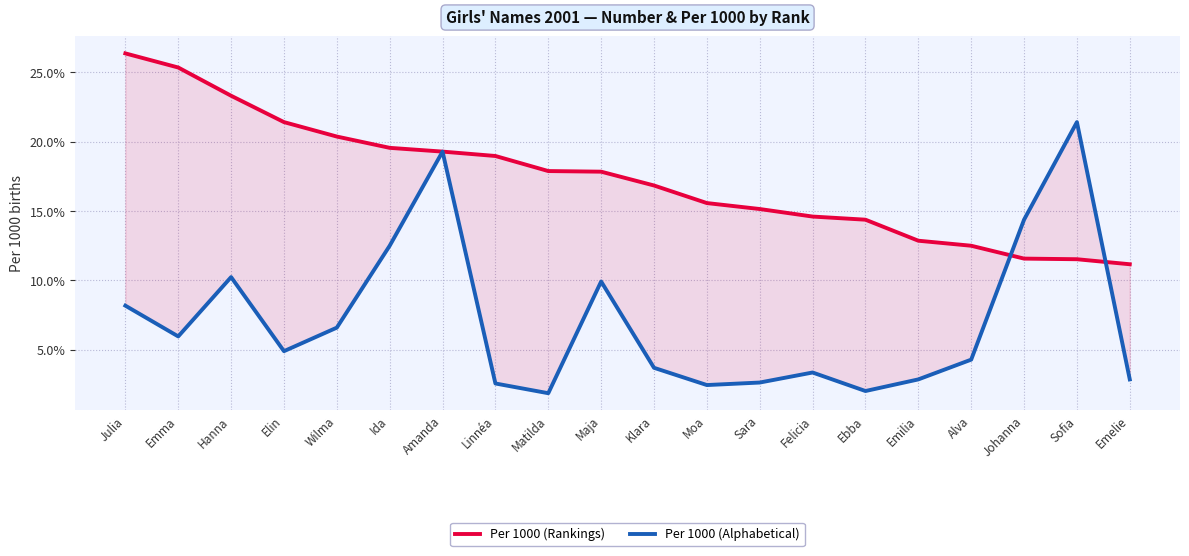

What is the difference between the highest and lowest values at Moa?

13.1